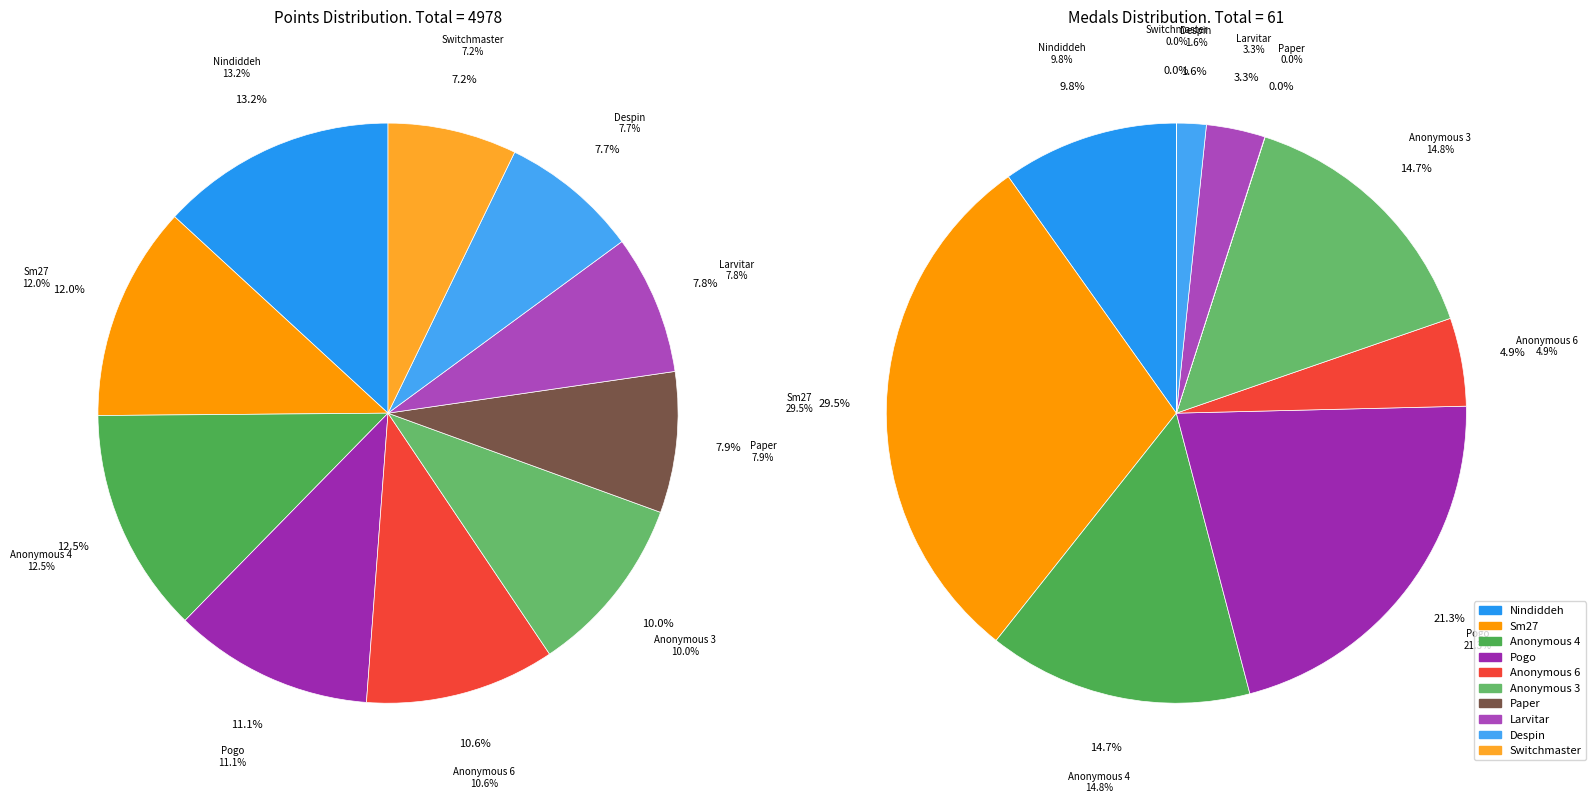

Do 6 and 7 together represent more than half of the pie?

No